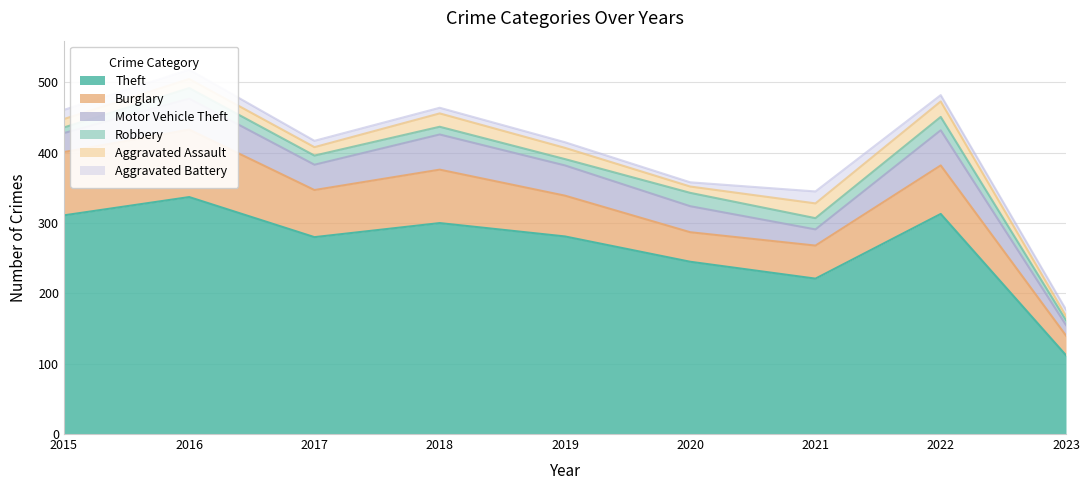

What is the difference between the second highest and second lowest values in the Burglary series?

48